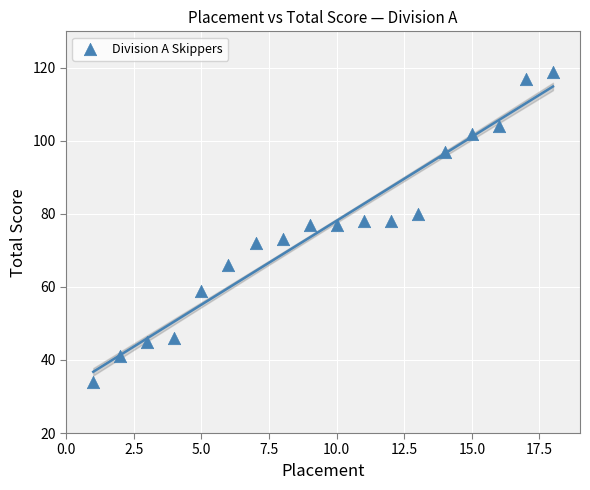

List the coordinates of all points as (Y, X) pairs, reading left to right.

(34, 1)  (41, 2)  (45, 3)  (46, 4)  (59, 5)  (66, 6)  (72, 7)  (73, 8)  (77, 9)  (77, 10)  (78, 11)  (78, 12)  (80, 13)  (97, 14)  (102, 15)  (104, 16)  (117, 17)  (119, 18)